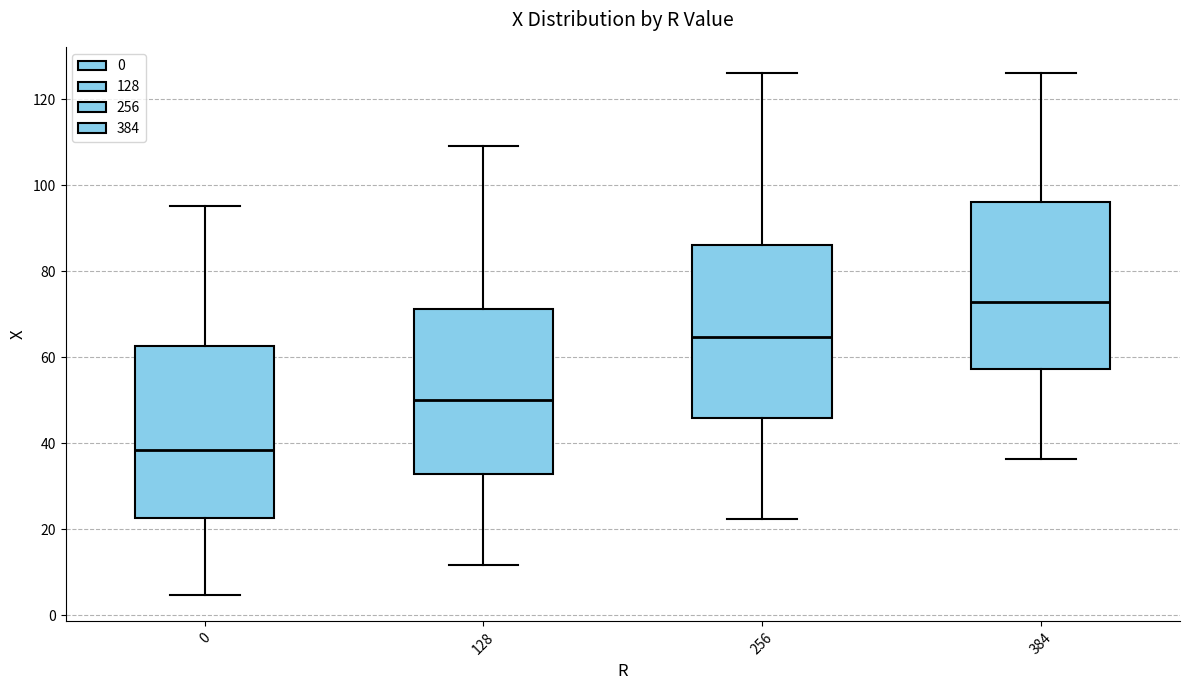

Which box has the highest median line?

384